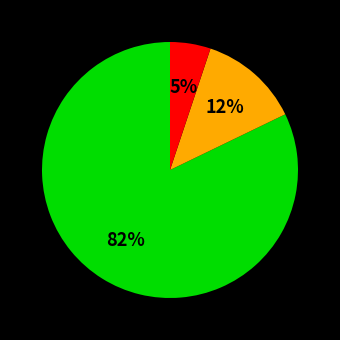

What portion of the pie excludes Environmental Services?

99.9%